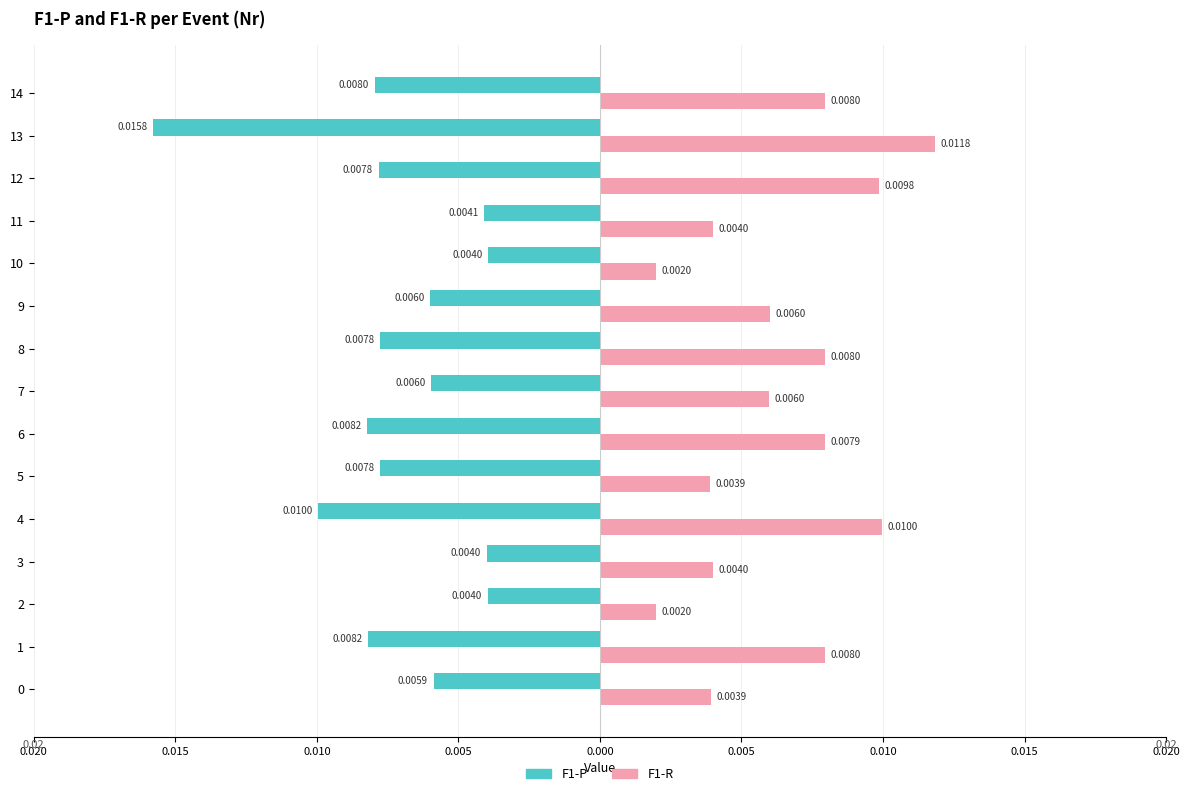

What are all the series names shown in the legend?

F1-P, F1-R